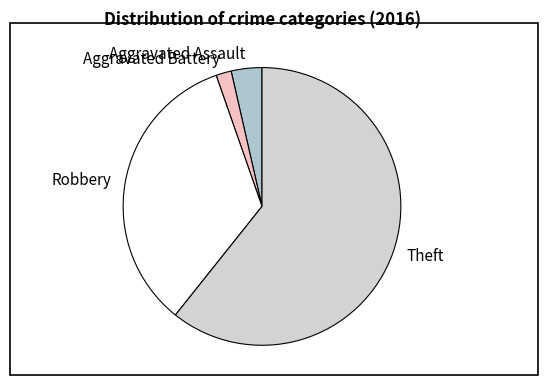

True or false: Theft accounts for 69% of the total.

False